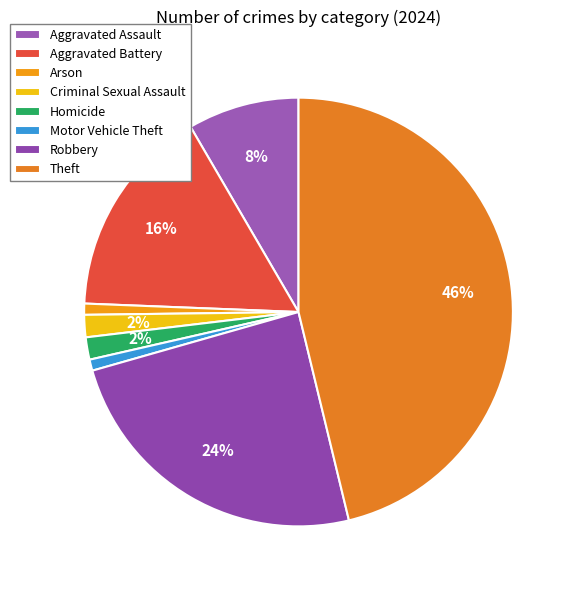

Does Criminal Sexual Assault represent more than half of the total?

No